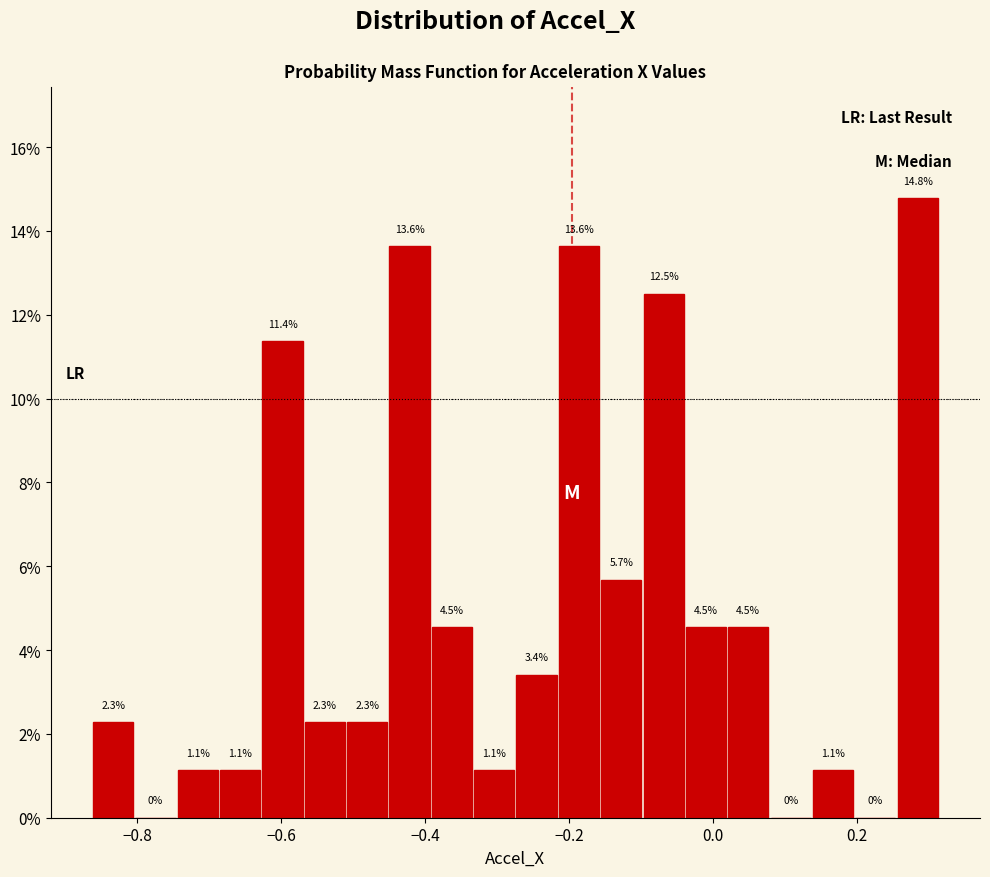

Read against the x-axis, roughly where is the centre of the tallest bar?

0.28